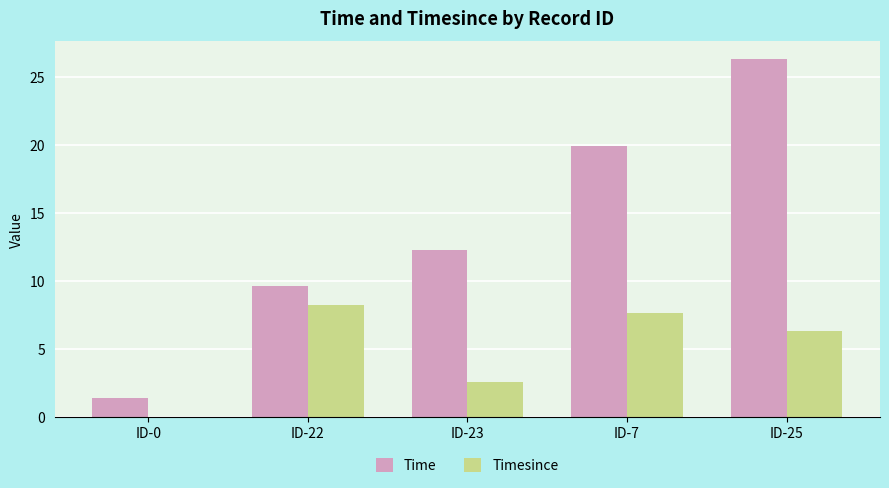

Is the value of Time at ID-22 greater than the value of Timesince at ID-0?

Yes